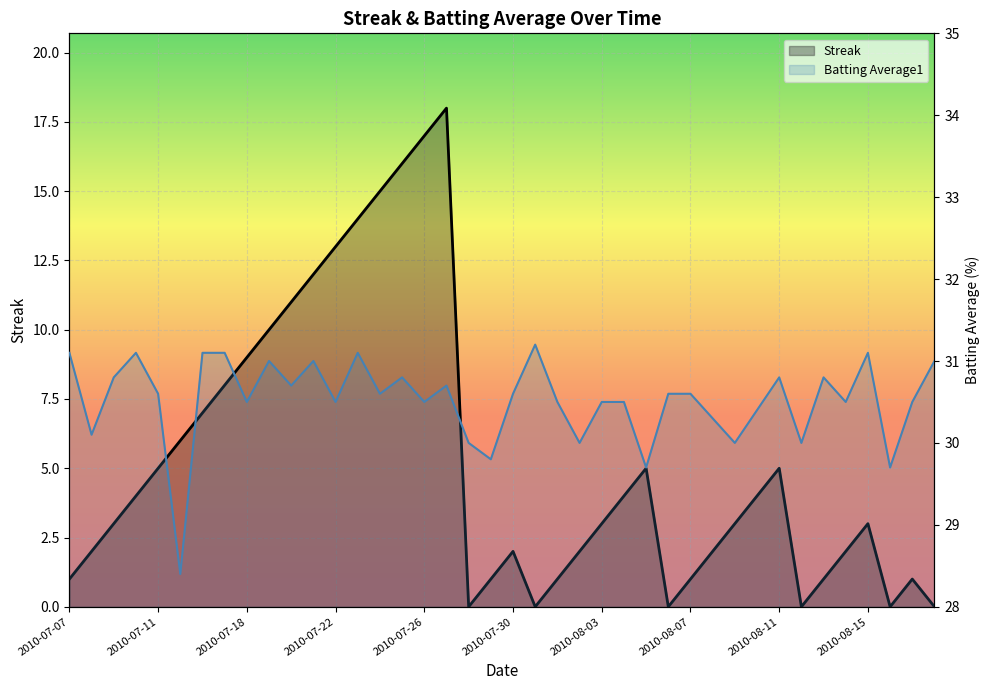

What is the value of the Batting Average1 point at the 30th from the left?

30.3